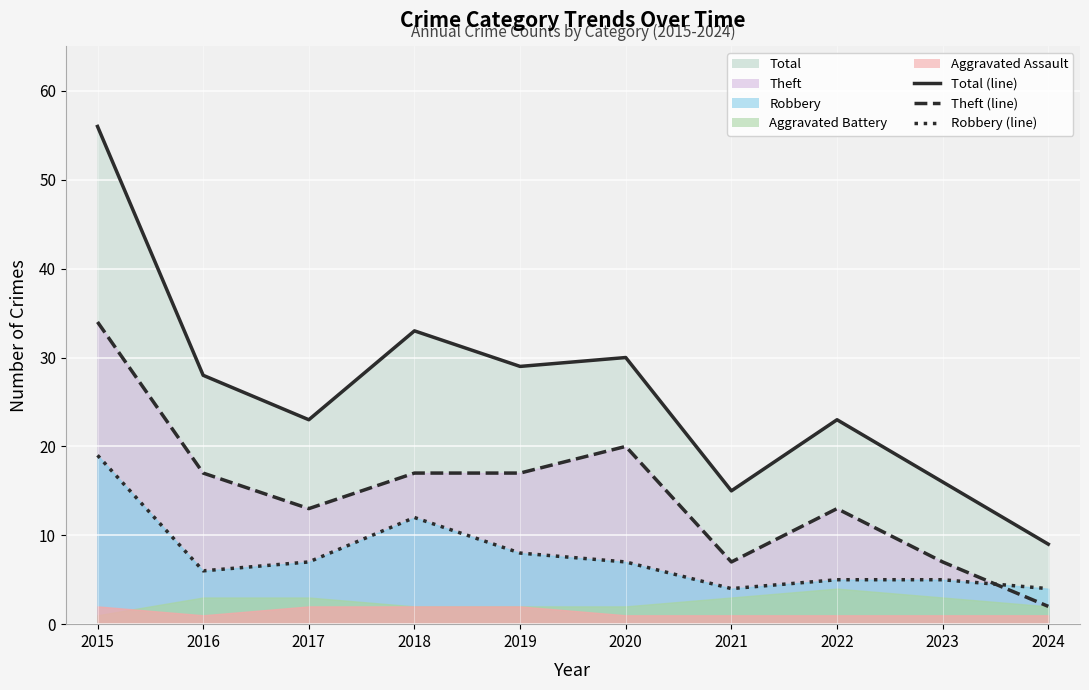

At which category does Robbery (line) reach its first local valley?

2016